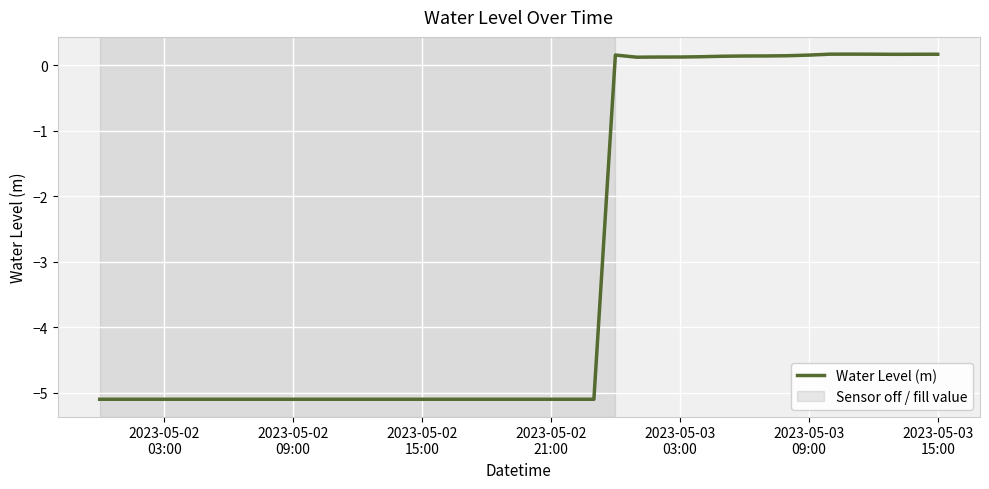

What is the minimum value shown in the chart?

-5.1